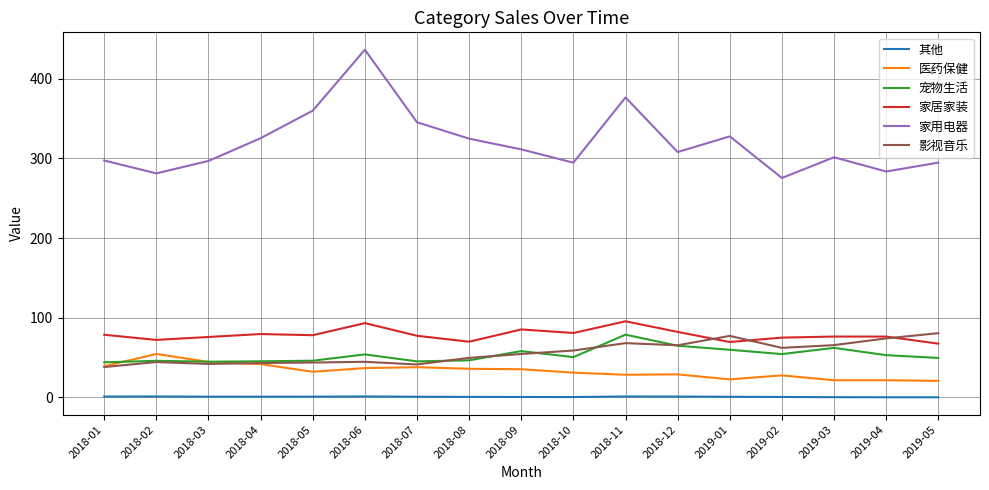

The 家居家装 series shows 25.3 at 2018-07. True or false?

False